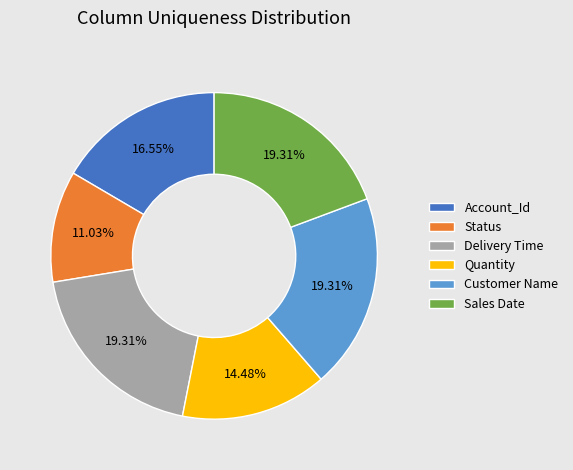

Combined, do Status and Account_Id account for over 50%?

No